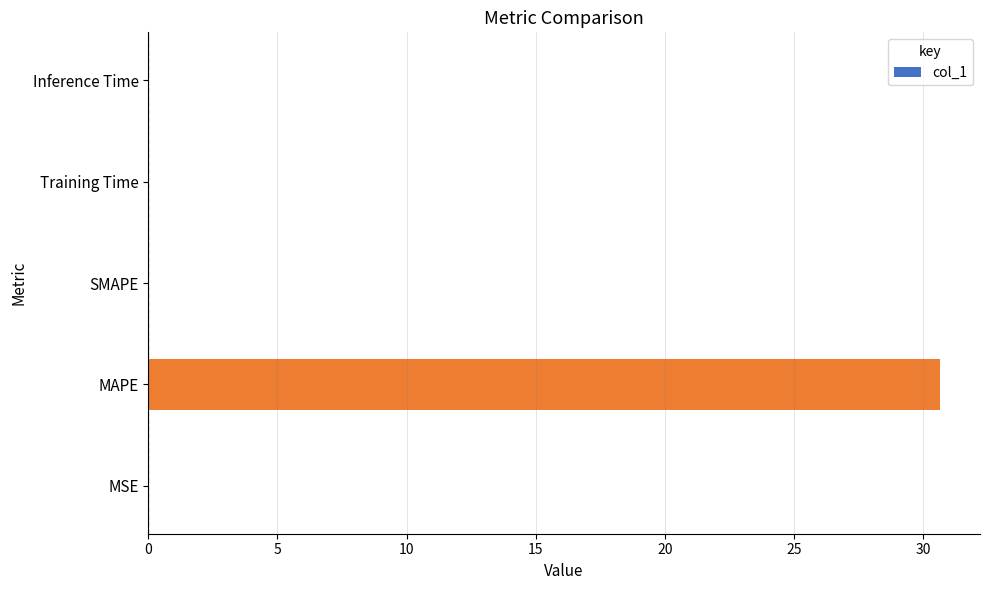

True or false: the data shows 47.3 at MAPE.

False